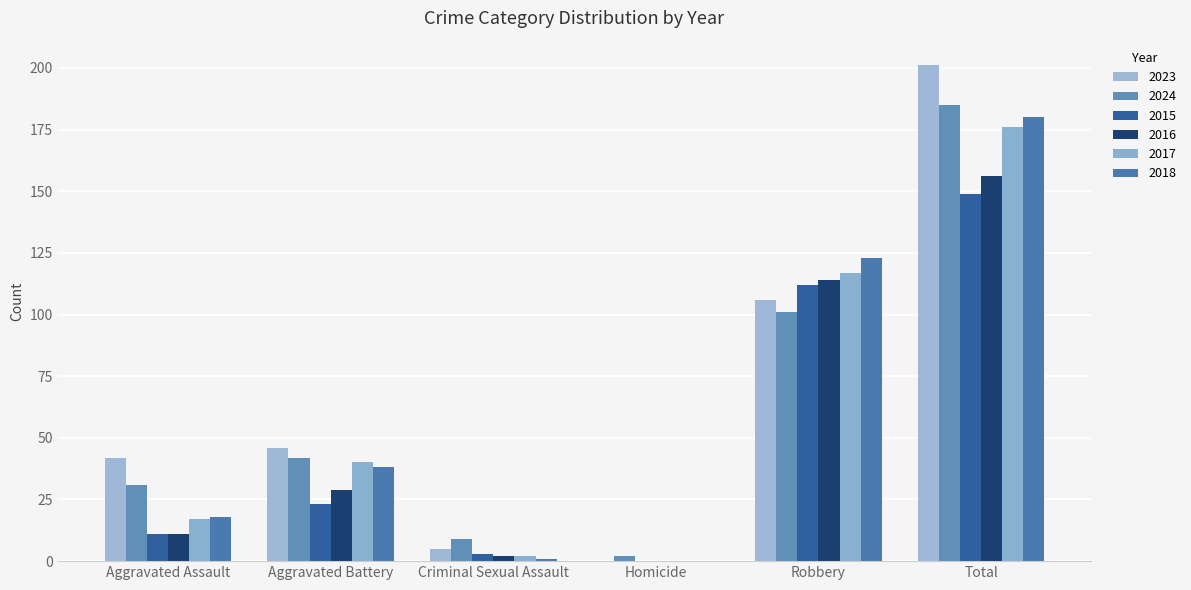

Where is 2015 nearest to the value 74?

Robbery